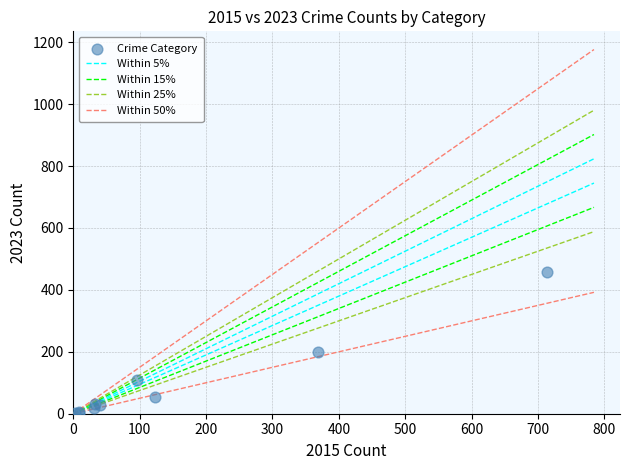

What Y value in the scatter plot is closest to 229?

201